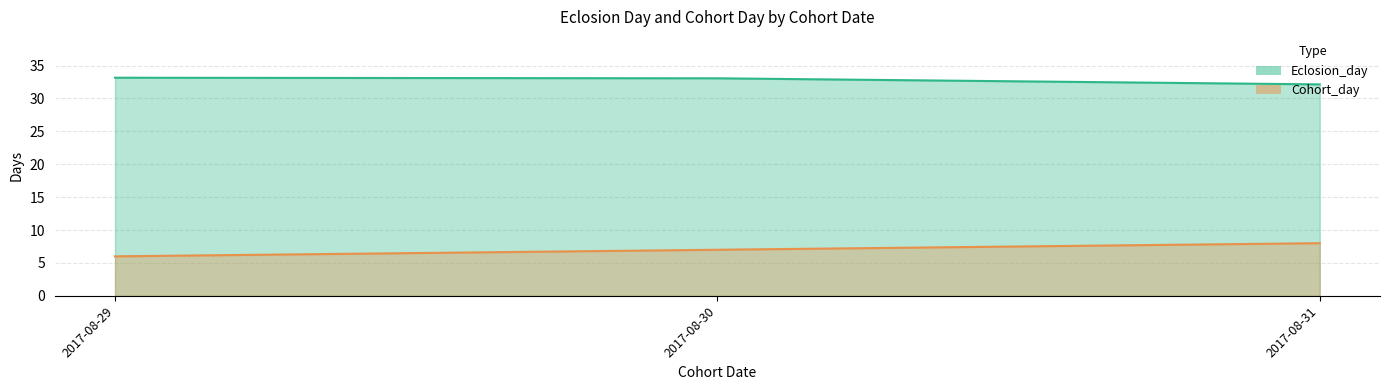

Rank the series at 2017-08-29 from lowest to highest value.

Cohort_day, Eclosion_day